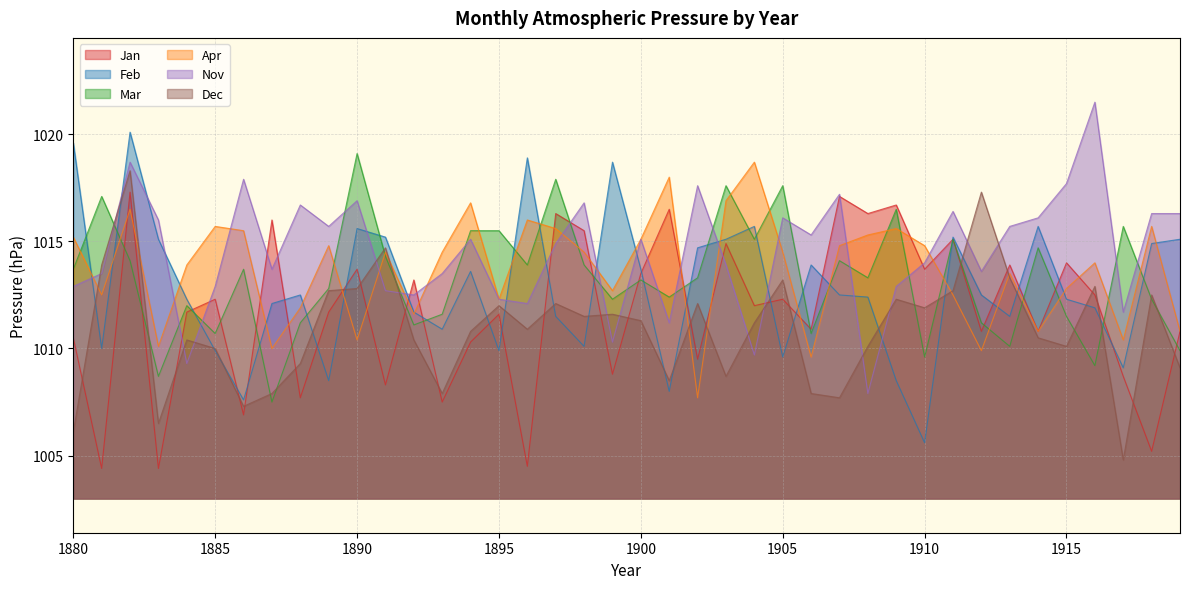

How many lines are shown in the chart?

6